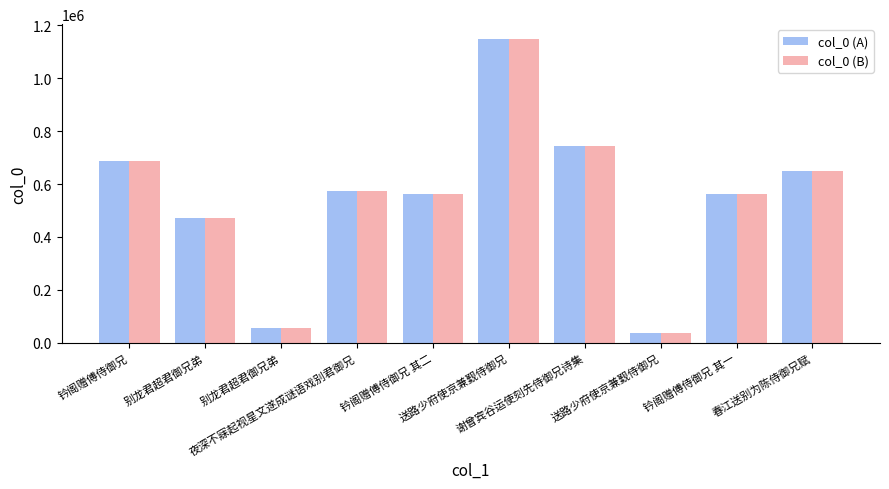

How many categories are shown in the chart?

10